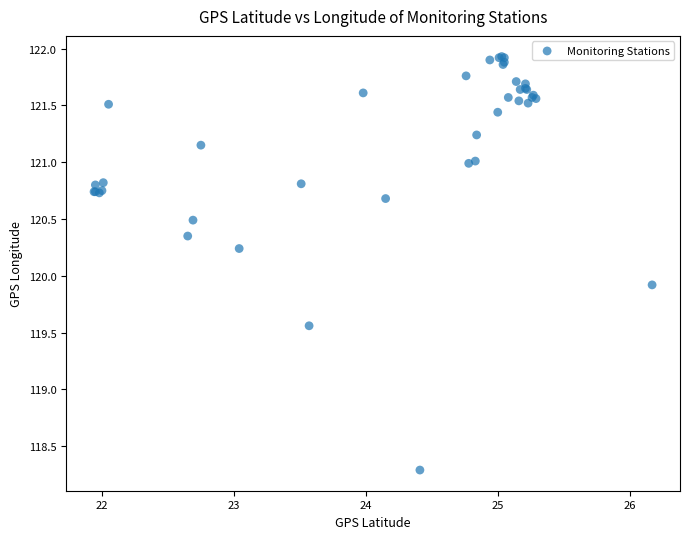

What Y value in the scatter plot is closest to 120?

119.9